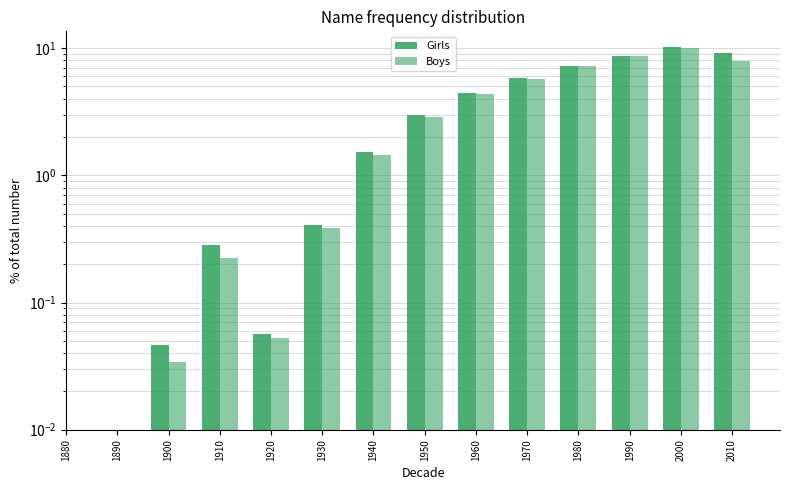

True or false: Girls has a value of 17.2 at 2000.

False